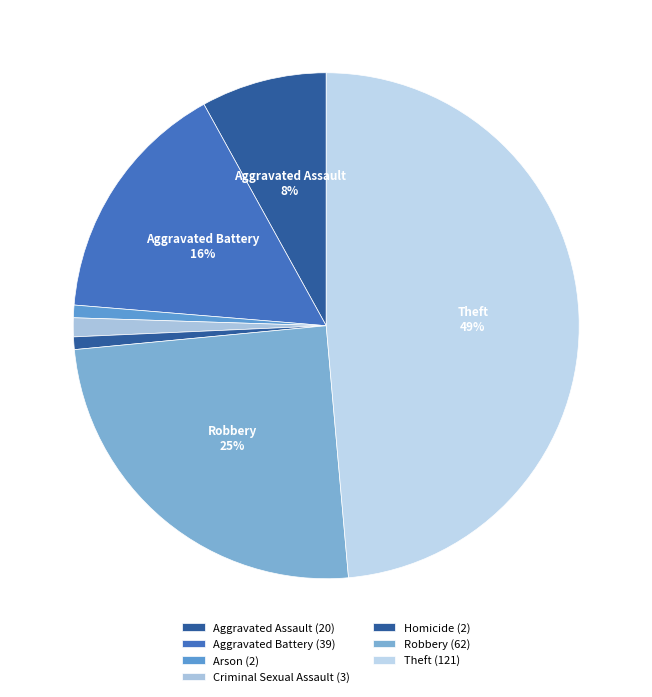

To the nearest percent, what percentage of the pie is Aggravated Battery?

16%